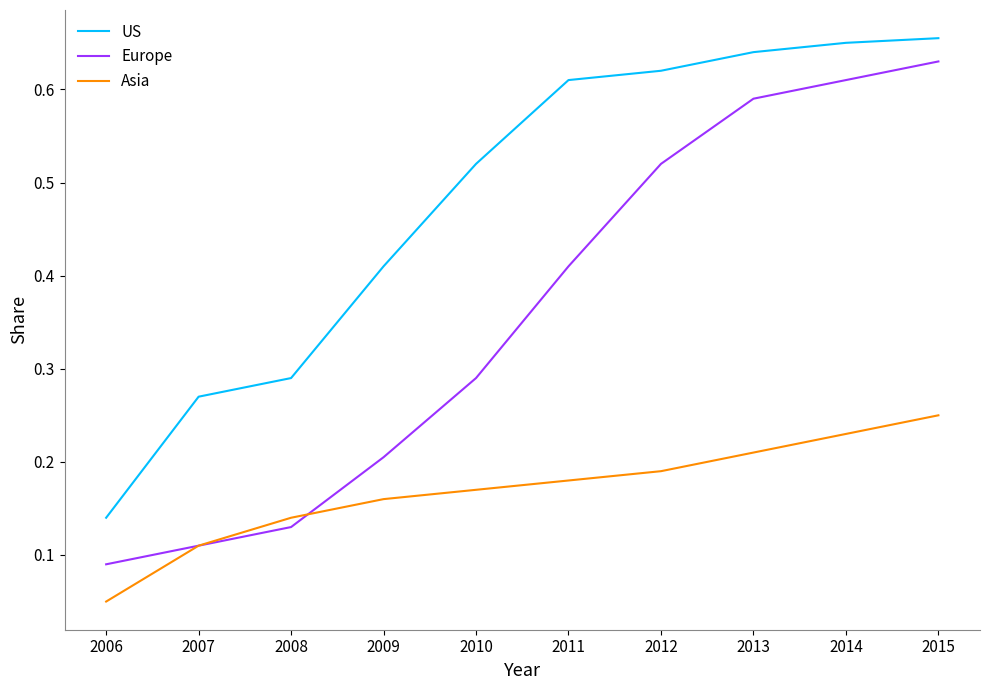

The Asia series shows 0.3 at 2009. True or false?

False